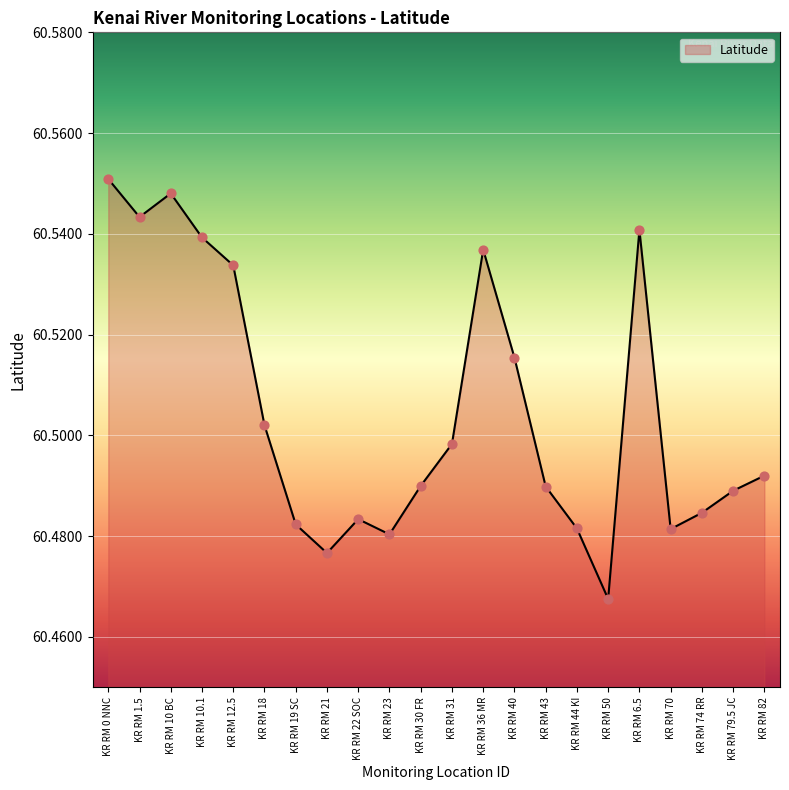

Which has a higher value, KR RM 23 or KR RM 31?

KR RM 31